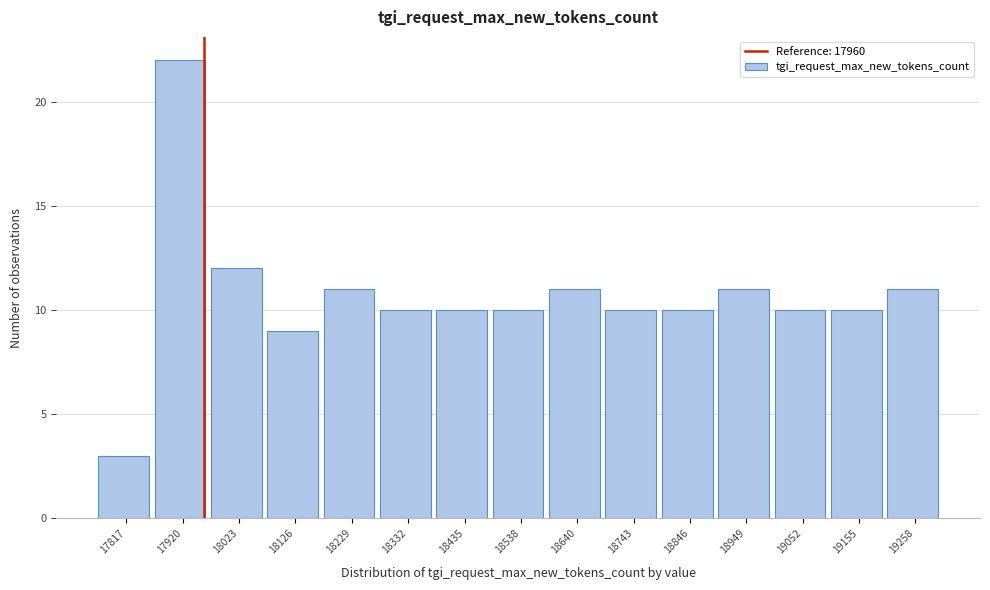

Reading left to right, transcribe this chart: for each bar, give the range it covers on the x-axis and its height. Neither the bar edges nor the heights are printed on the chart, so give them approximately, as read against the axes.

17760 to 17860: 3
17860 to 17980: 22
17980 to 18080: 12
18080 to 18180: 9
18180 to 18280: 11
18280 to 18380: 10
18380 to 18480: 10
18480 to 18580: 10
18580 to 18700: 11
18700 to 18800: 10
18800 to 18900: 10
18900 to 19000: 11
19000 to 19100: 10
19100 to 19200: 10
19200 to 19320: 11